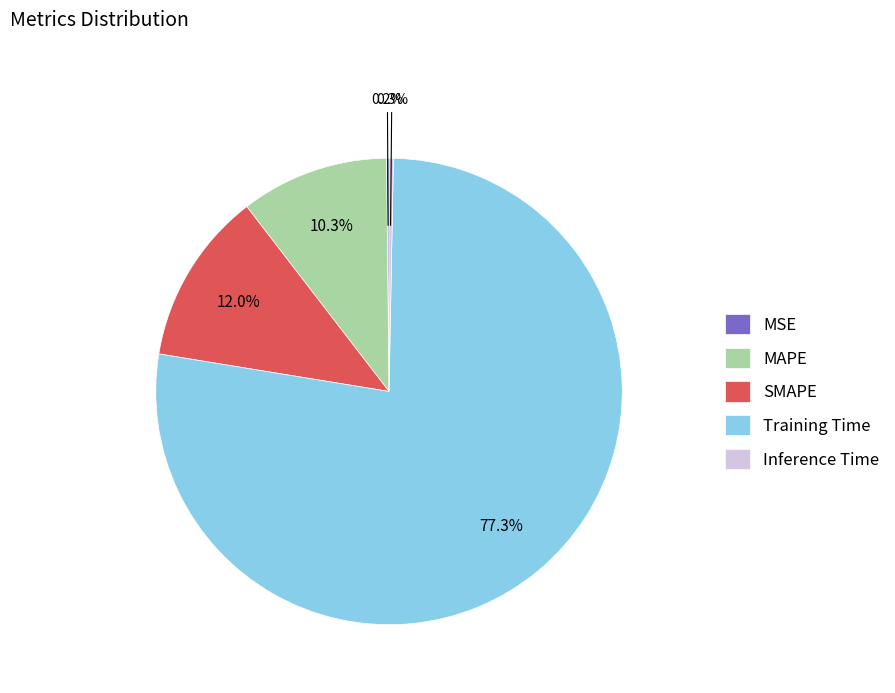

Is there any slice that represents more than half of the pie?

Yes